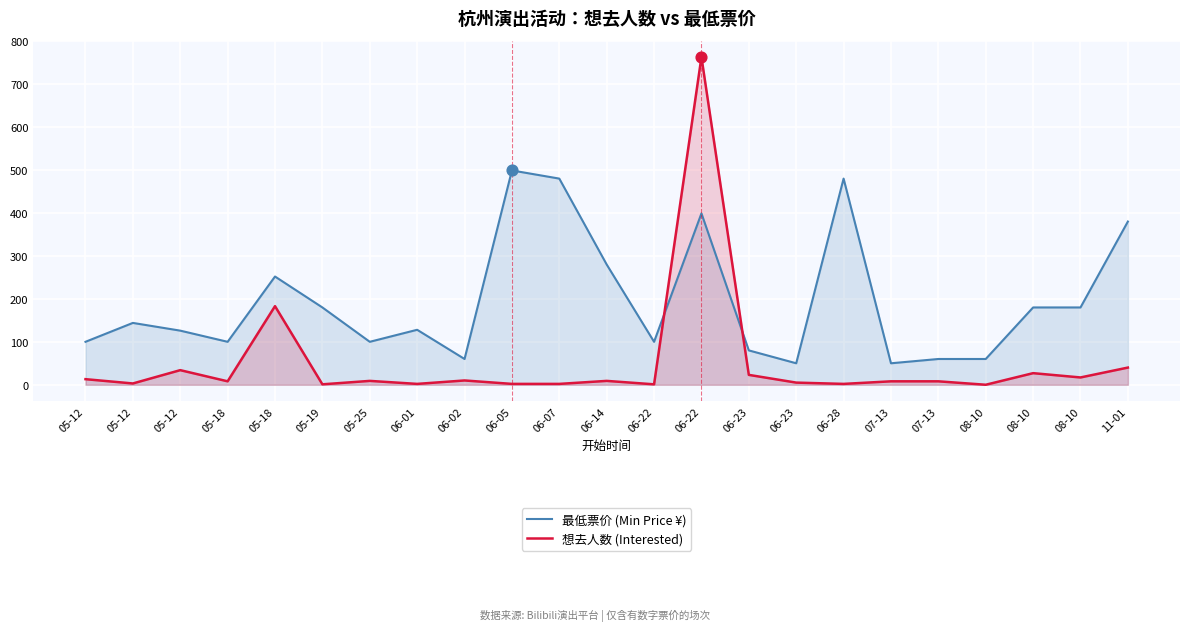

Which series has the largest total across all categories?

最低票价 (Min Price ¥)